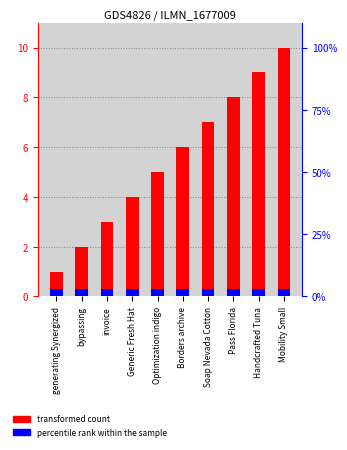

Count the number of categories in the chart.

10